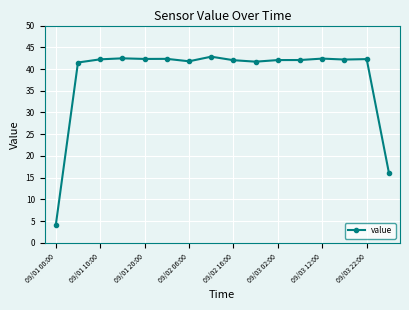

What is the value of the 5th point from the left?

42.3